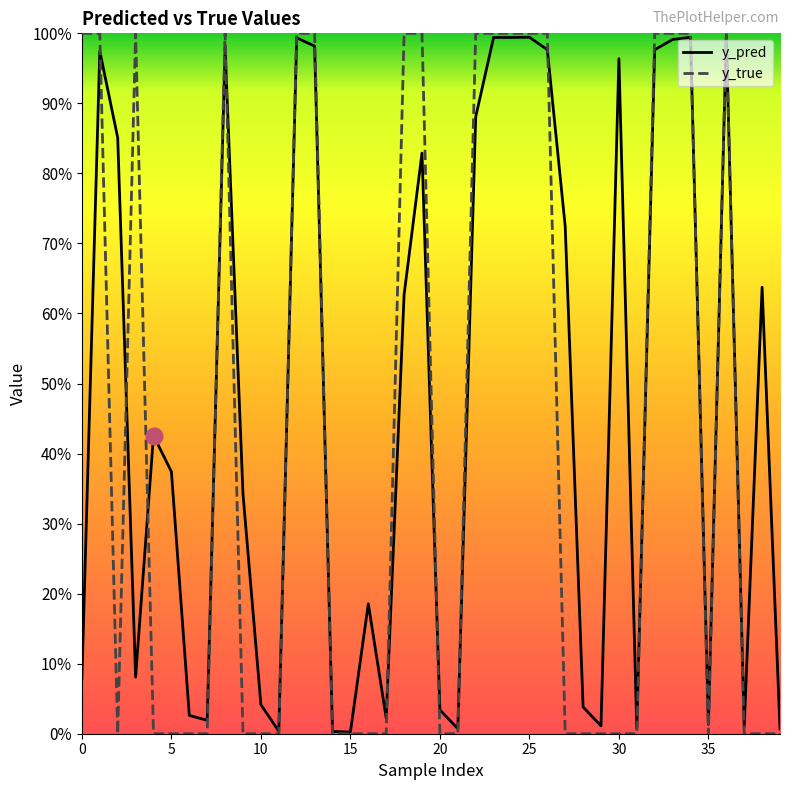

Is it true that y_pred equals 0.5 at 33?

False